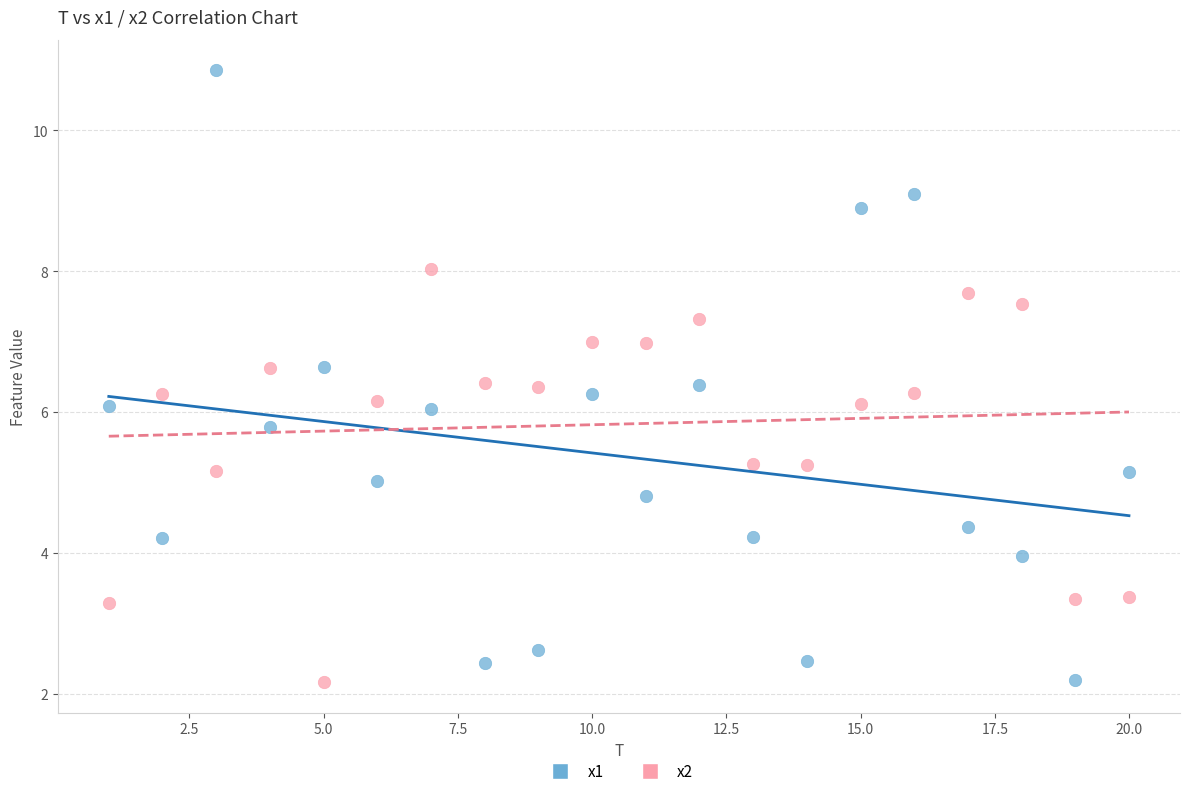

Which series reaches the maximum Y coordinate?

x1